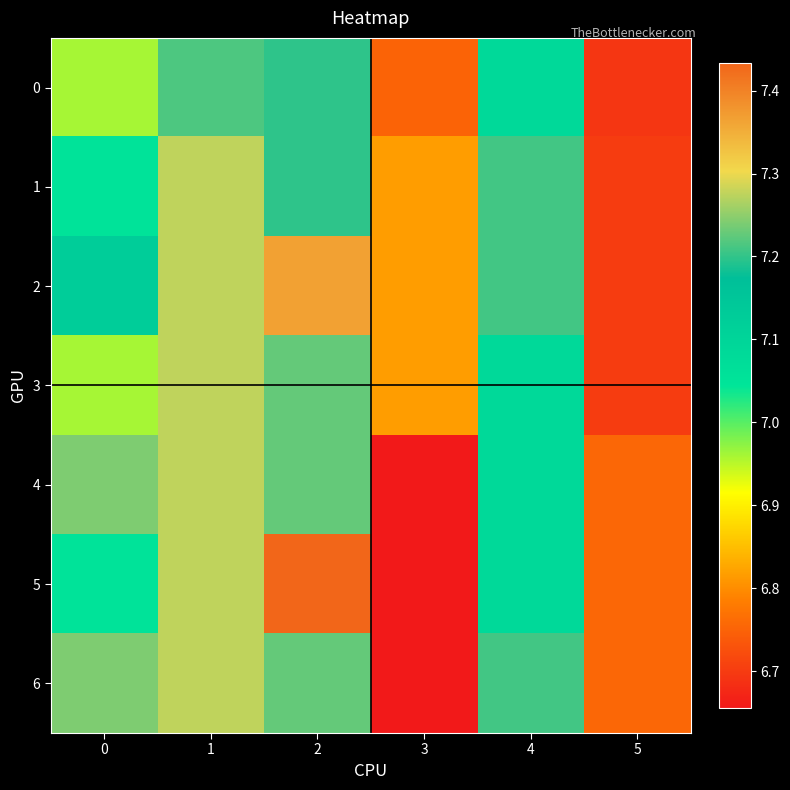

Rank the series by their maximum value, from highest to lowest.

5, 2, 1, 3, 4, 6, 0